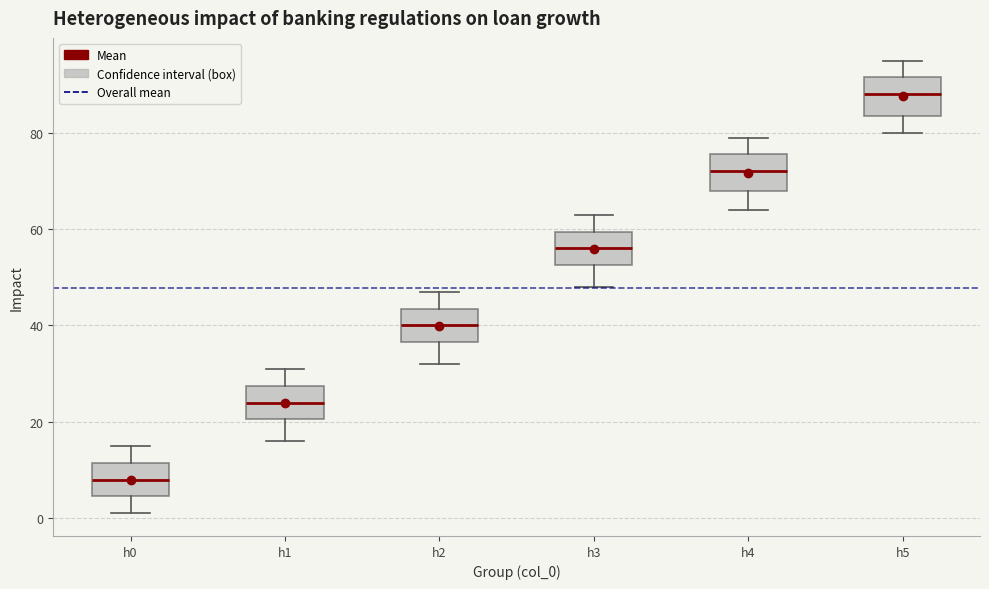

Reading left to right, read every box against the y-axis: the position of its median line, the range the box covers, and the ends of its whiskers. The values are not printed on the chart, so give them approximately, as read against the axis.

h0: median 8, box 4 to 12, whiskers 2 to 16
h1: median 24, box 20 to 28, whiskers 16 to 32
h2: median 40, box 36 to 44, whiskers 32 to 48
h3: median 56, box 52 to 60, whiskers 48 to 64
h4: median 72, box 68 to 76, whiskers 64 to 80
h5: median 88, box 84 to 92, whiskers 80 to 96